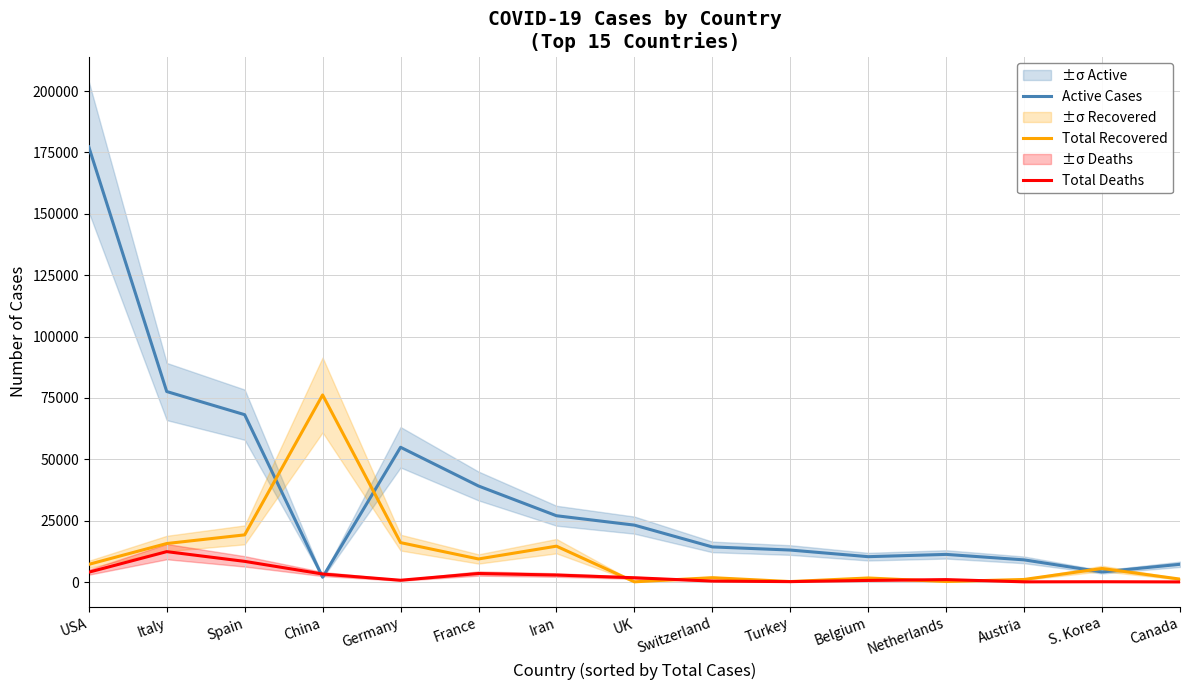

What is the value of the Total Deaths point at the 5th from the left?

775